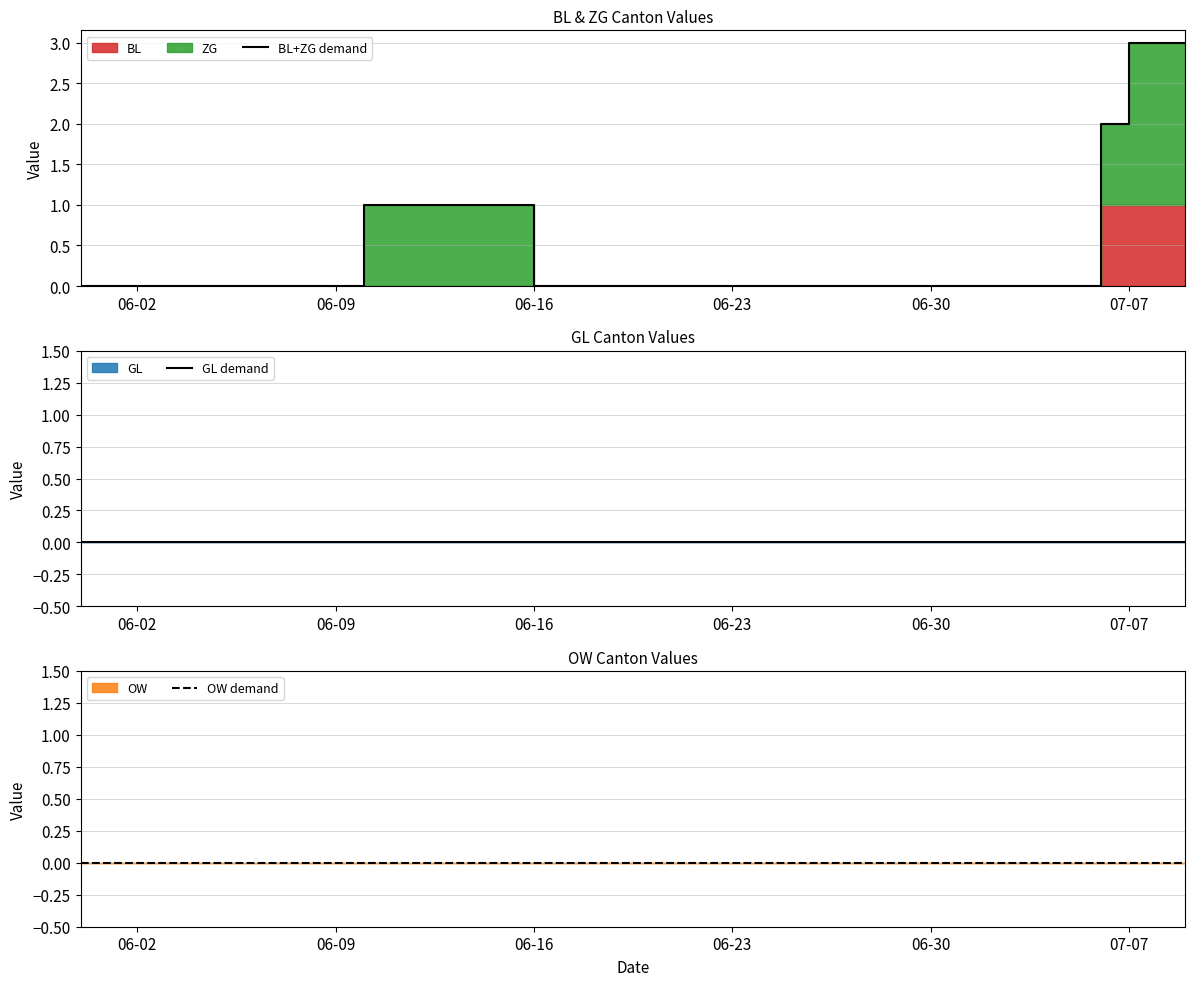

True or false: OW demand has more than 2 interior local peaks.

False